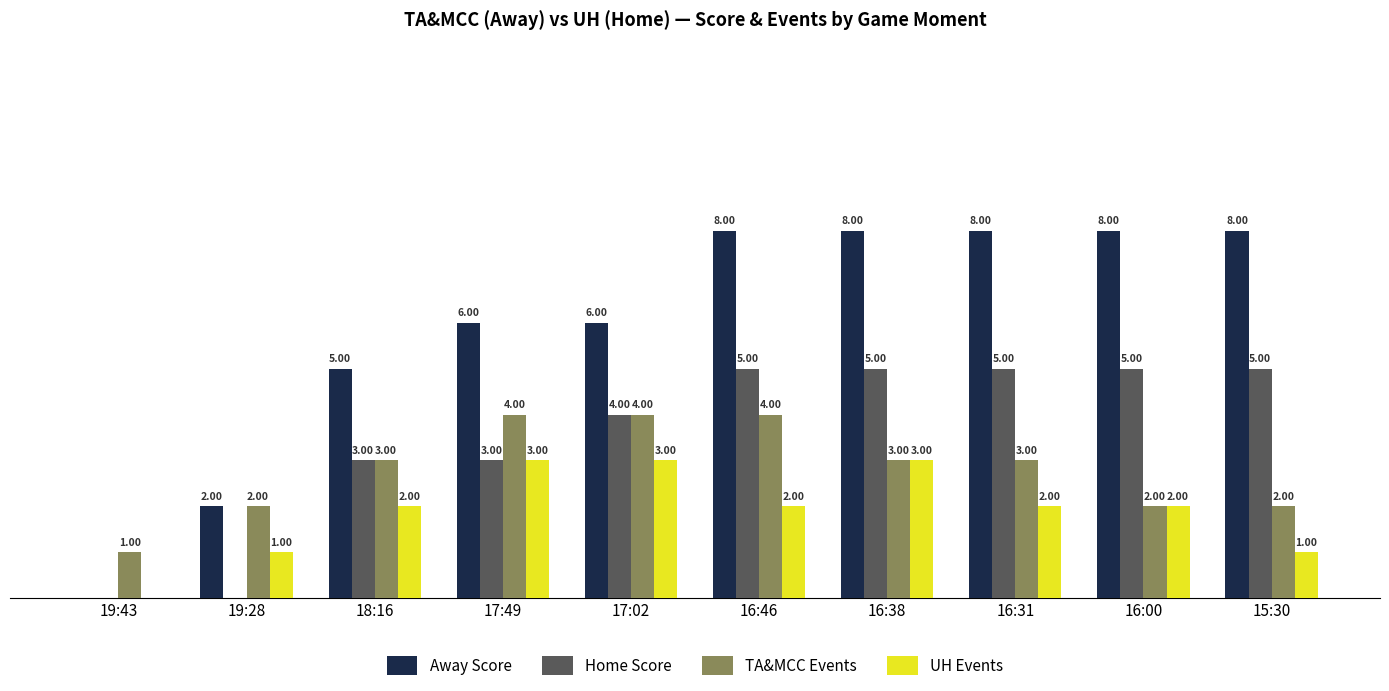

Is the value of TA&MCC Events at 19:43 greater than the value of Away Score at 19:43?

Yes